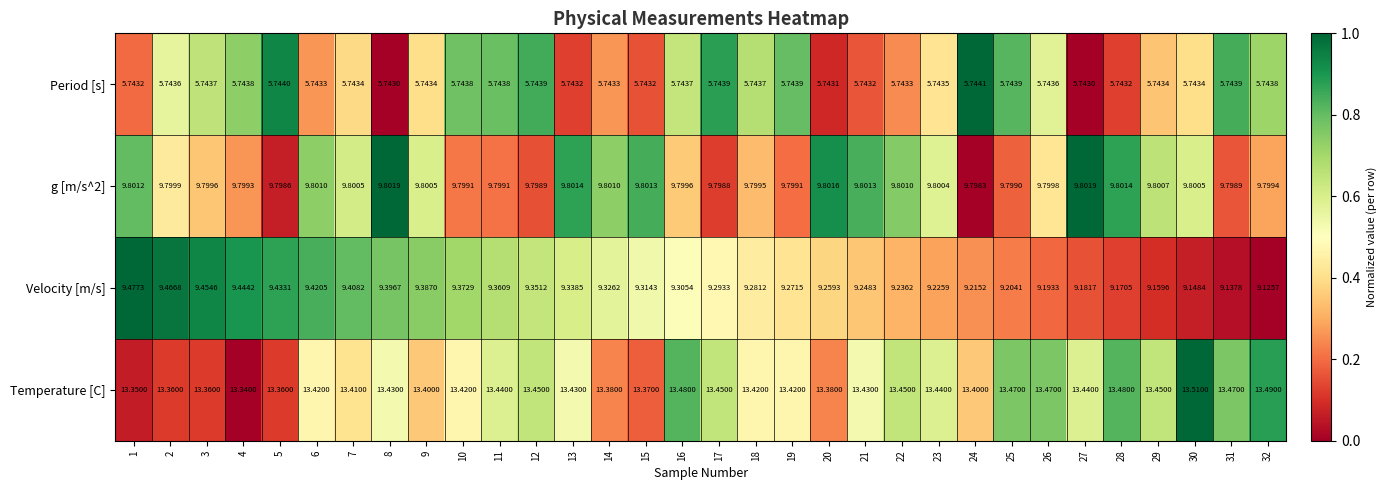

Rank the series by their maximum value, from lowest to highest.

Period [s], Velocity [m/s], g [m/s^2], Temperature [C]